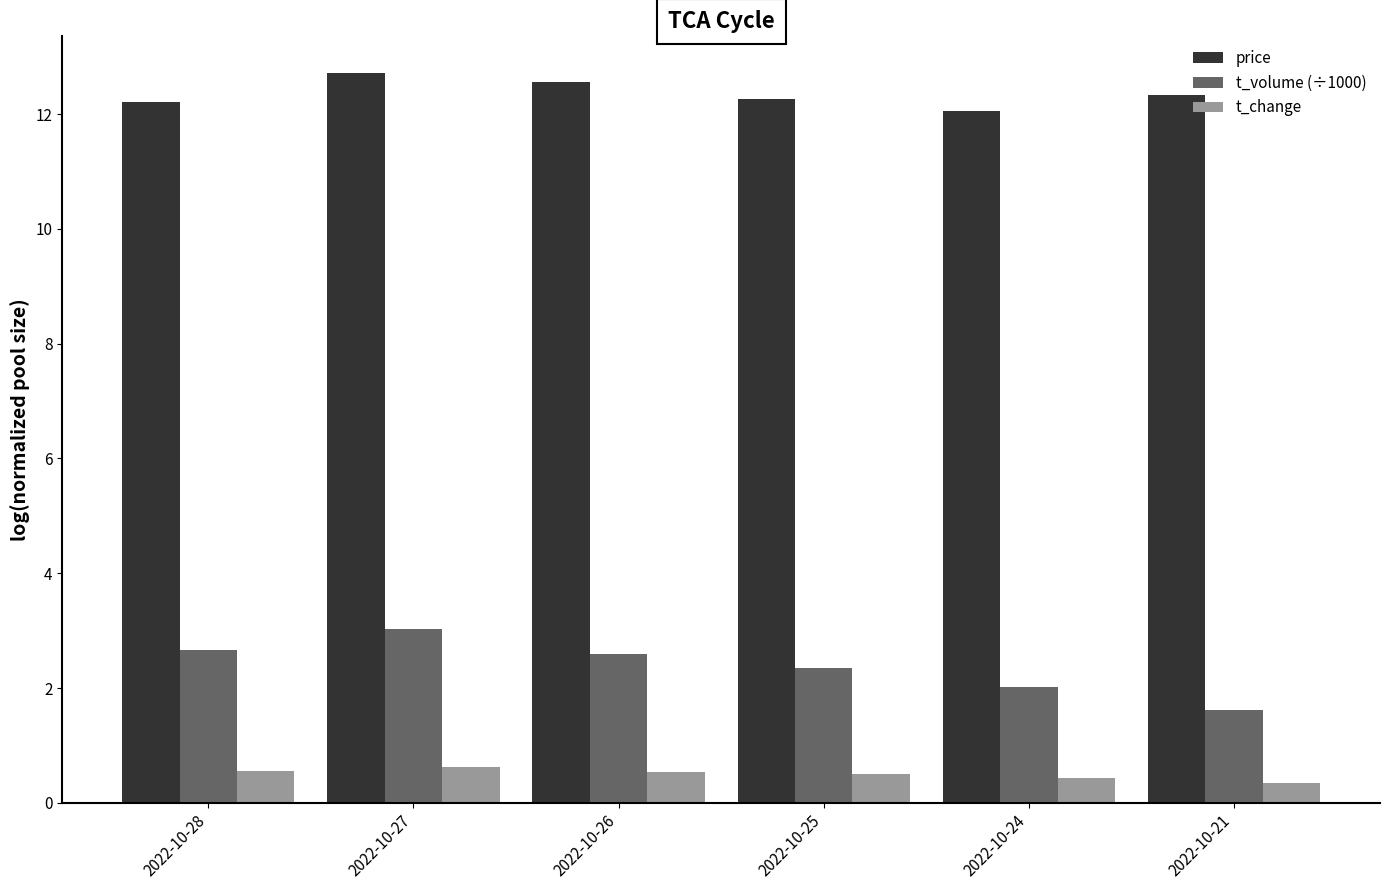

What is the greatest value displayed?

12.7